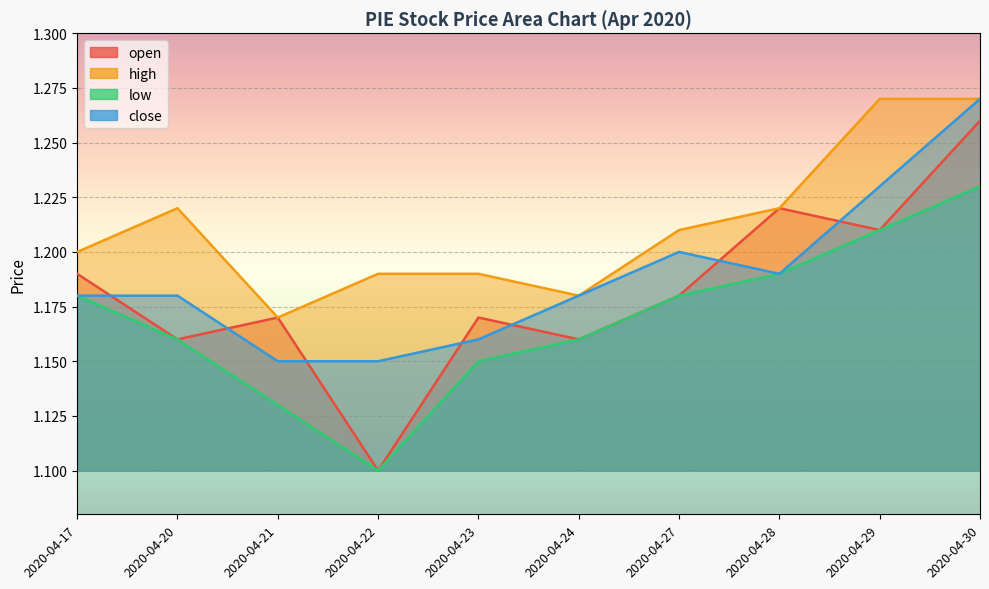

What is the total value across all series at 2020-04-27?

4.8